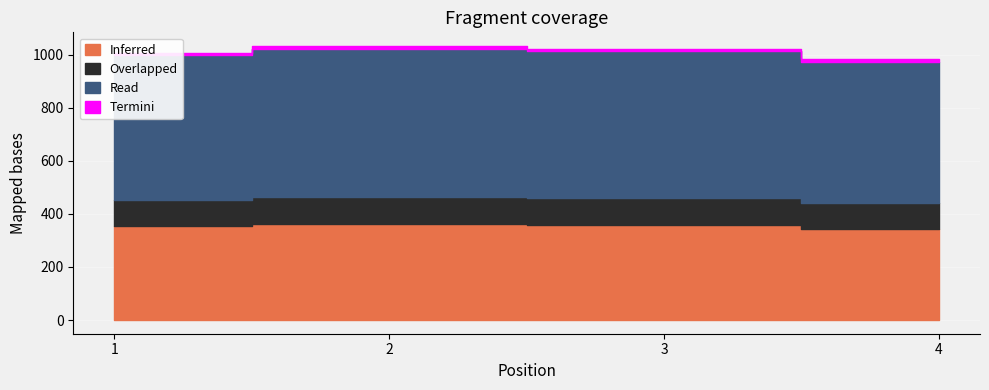

Which has a higher value, 4 or 1?

1